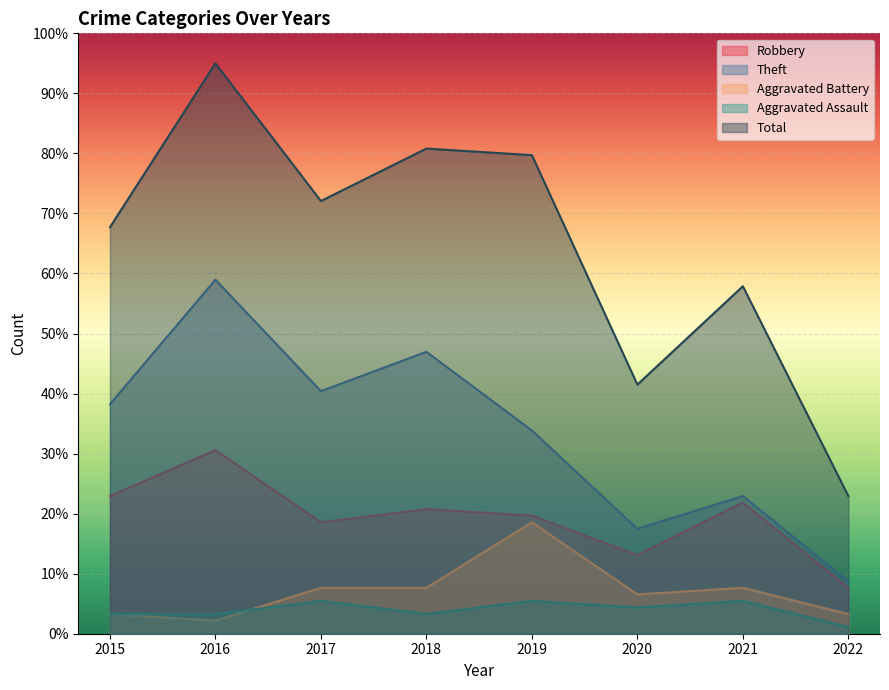

What are all the series names shown in the legend?

Robbery, Theft, Aggravated Battery, Aggravated Assault, Total